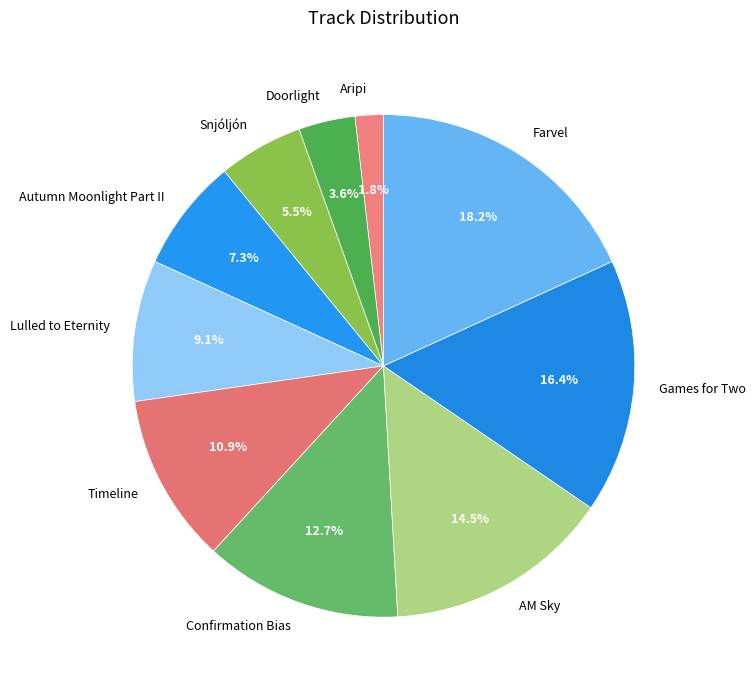

What percentage is the Games for Two slice, to the nearest percent?

16%